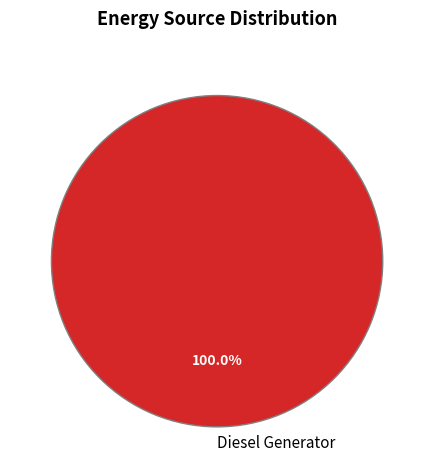

Rank the categories by value from highest to lowest.

Diesel Generator